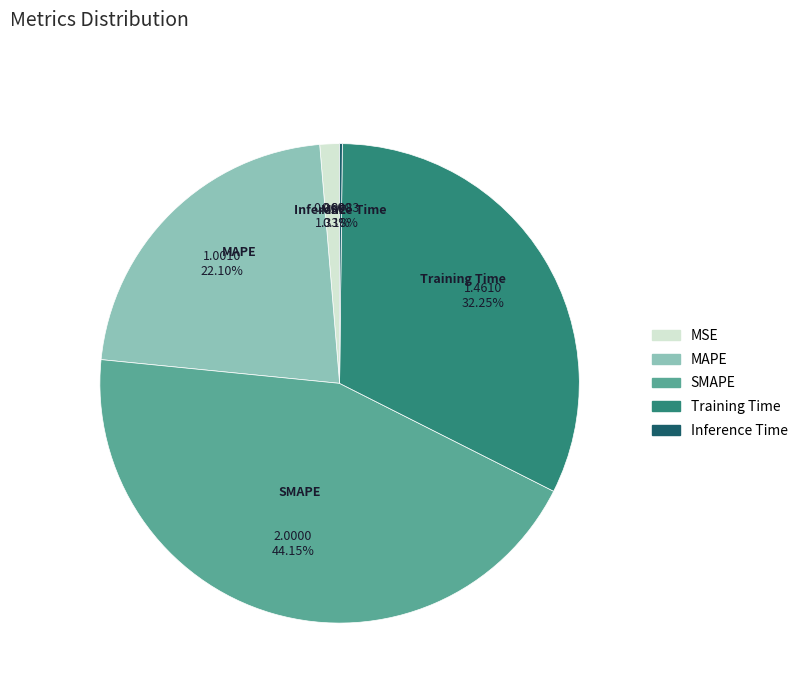

Does SMAPE account for over 50% of the chart?

No